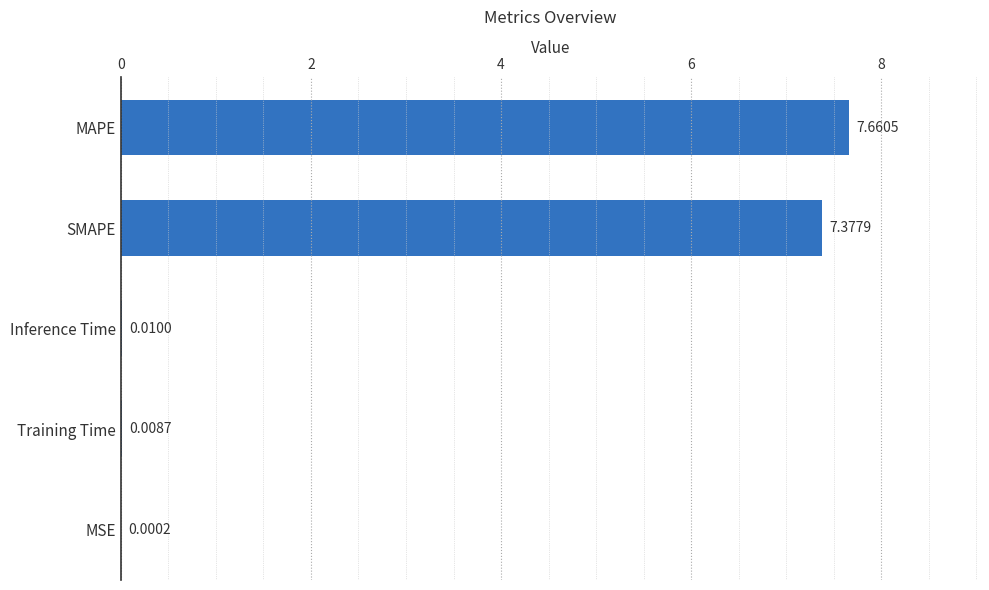

What is the sum of all values?

15.1